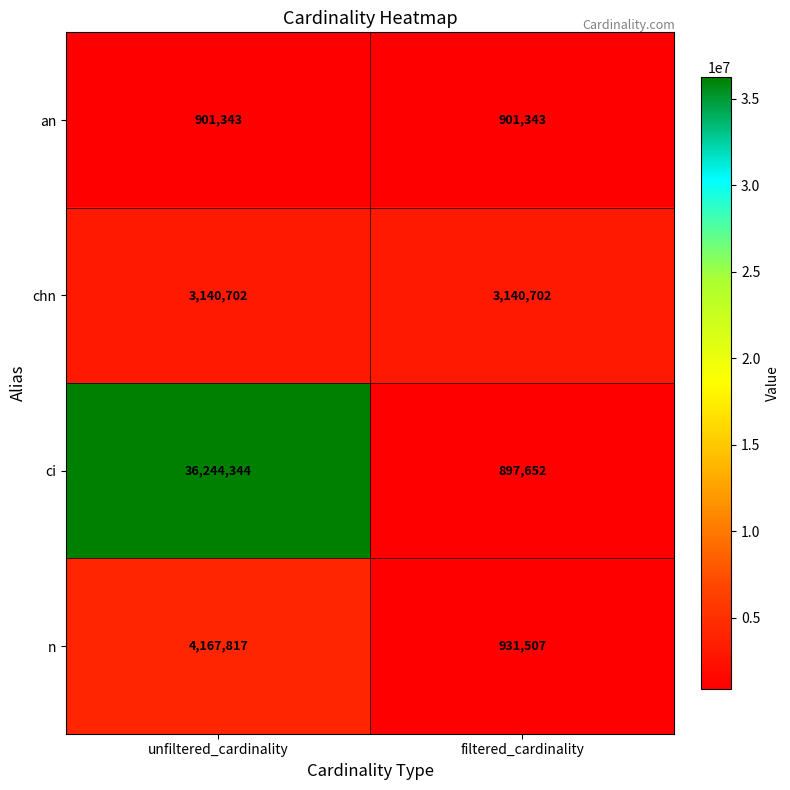

At unfiltered_cardinality, list the series in order from smallest to largest.

an, chn, n, ci